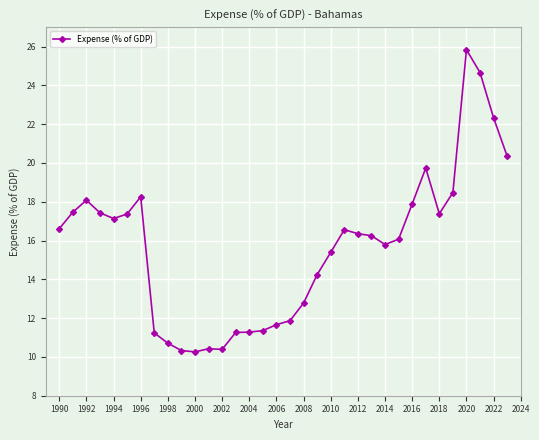

True or false: the data has more than 2 interior local peaks.

True